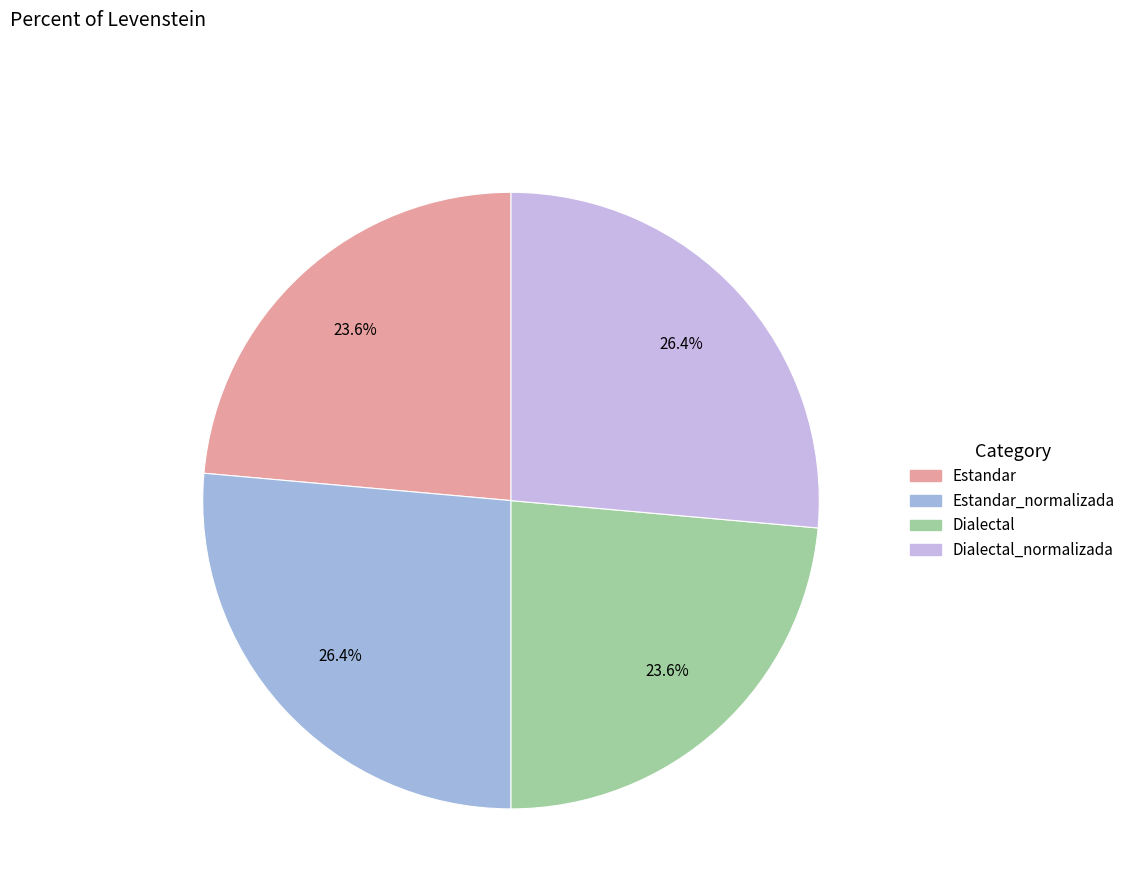

What is the total percentage of Dialectal_normalizada and Estandar?

50.0%